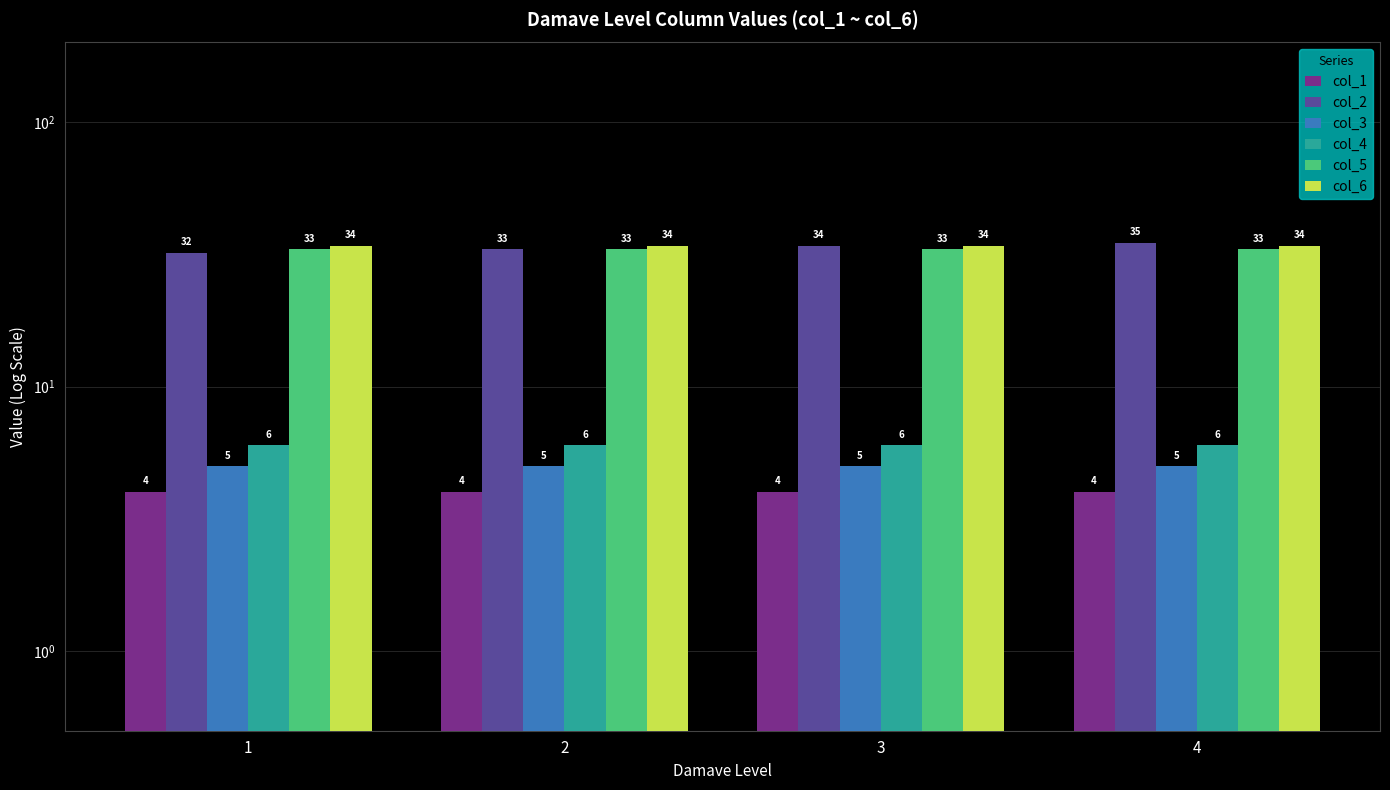

Where is col_3 nearest to the value 5?

1